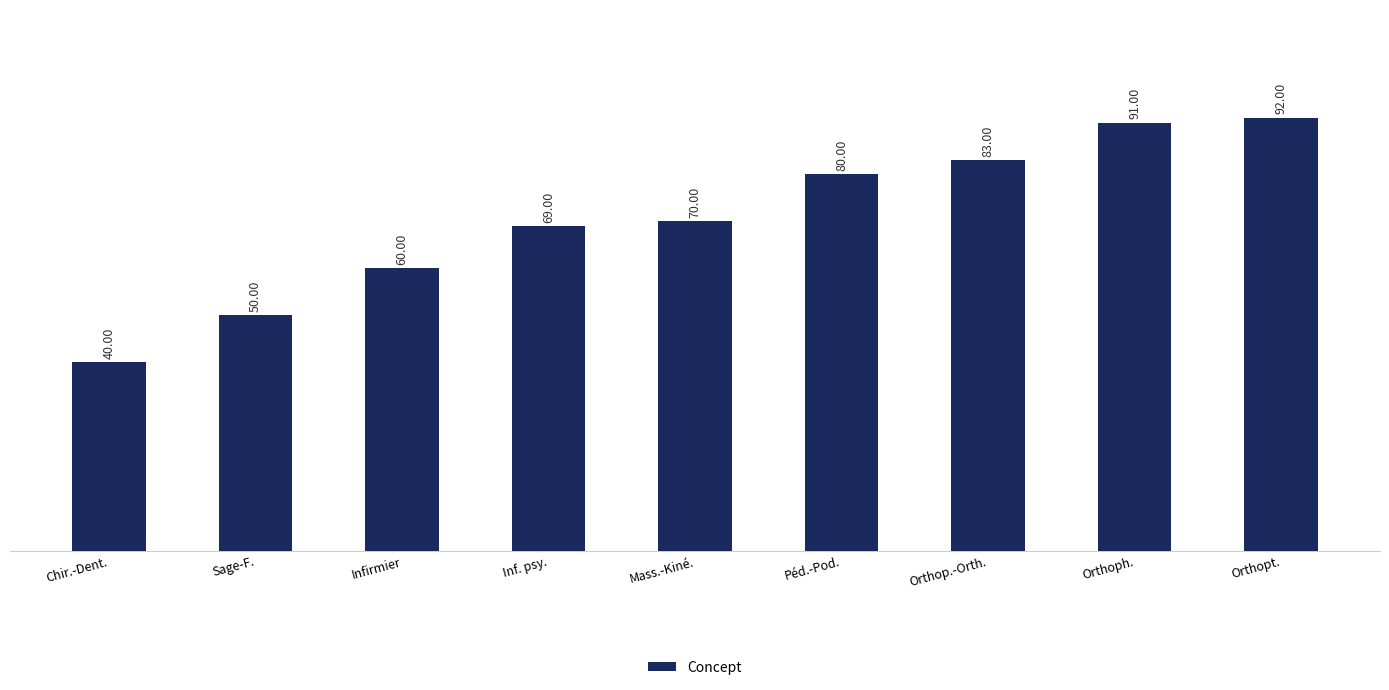

What is the label of the 3rd bar from the left?

Infirmier